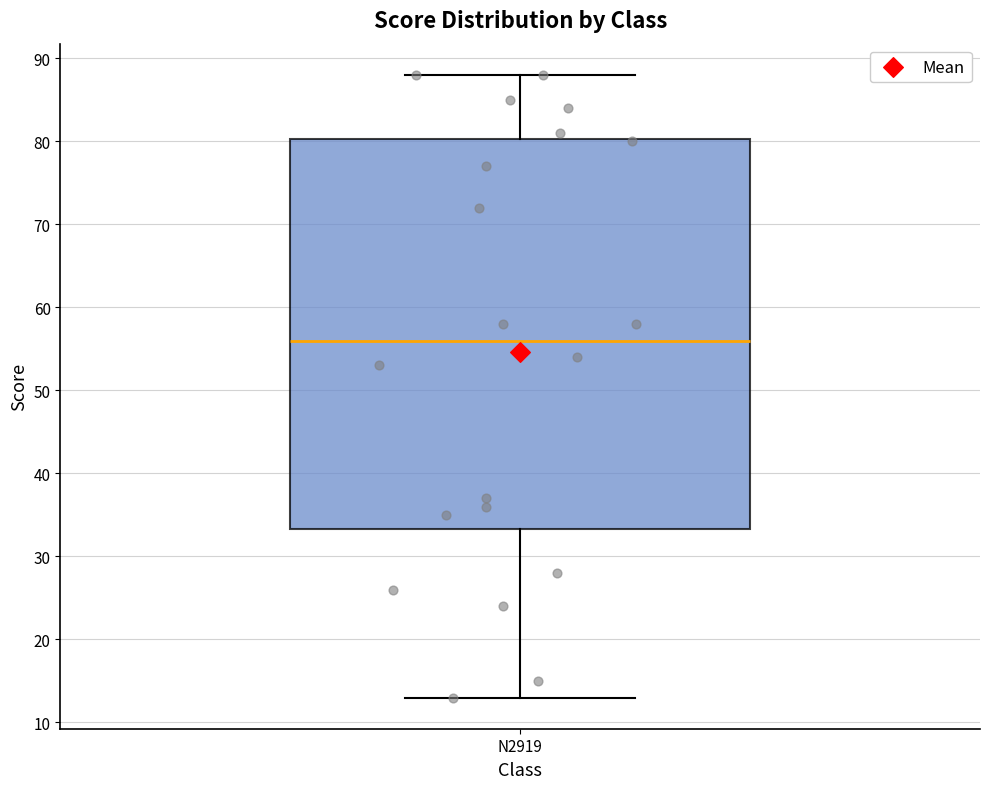

Read this box plot against the y-axis: the position of the median line, the range covered by the box, and the ends of both whiskers. The values are not printed on the chart, so give them approximately, as read against the axis.

median 56, box 33 to 80, whiskers 13 to 88